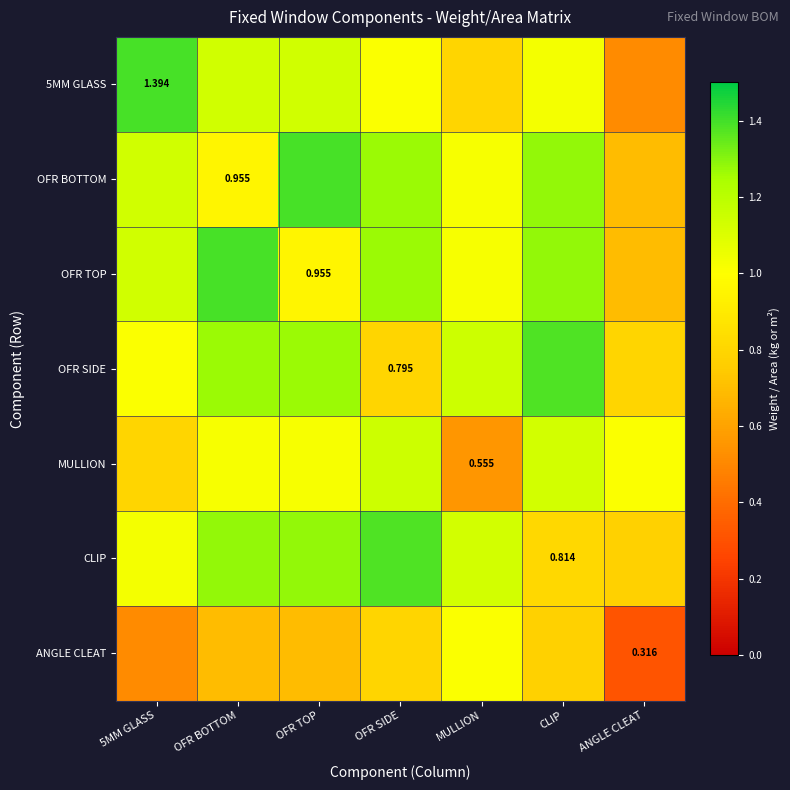

What is the smallest value displayed?

0.3